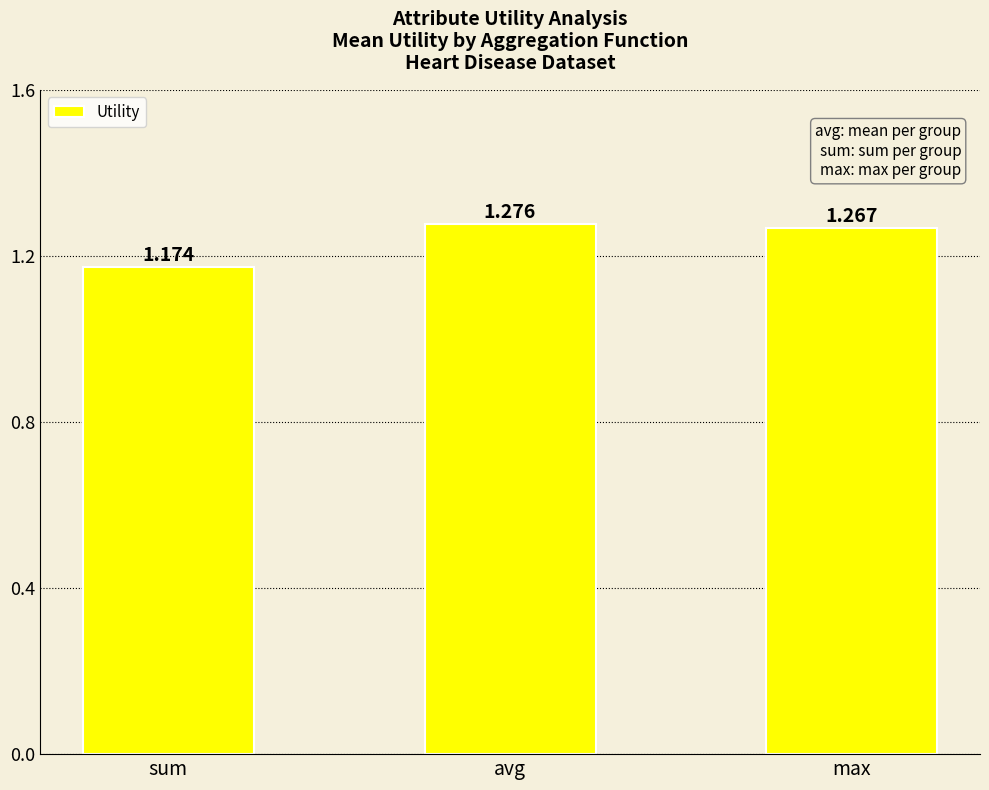

What is the sum of all values?

3.7